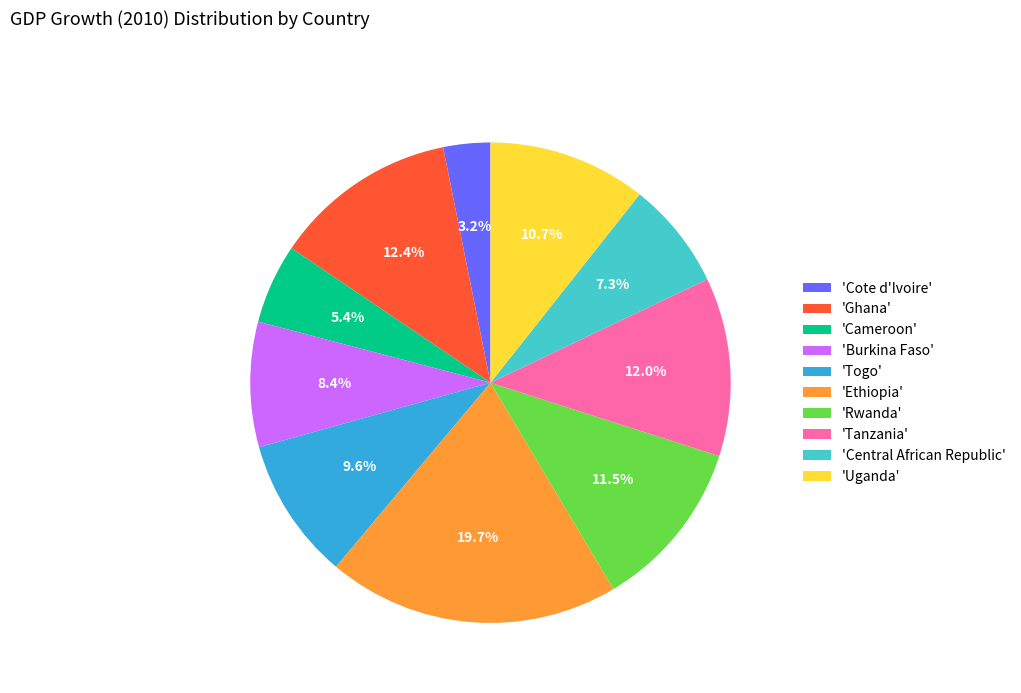

How much of the chart is everything except 'Burkina Faso'?

91.6%